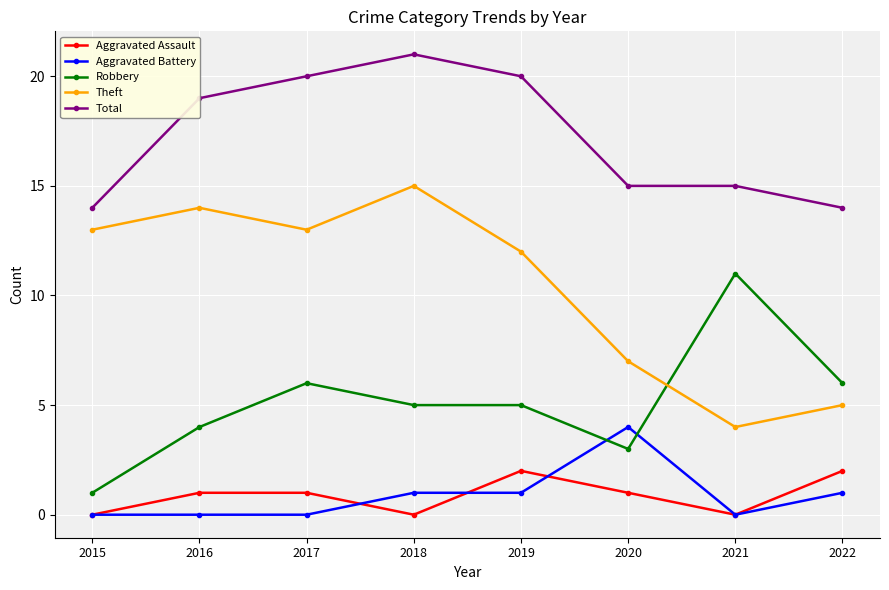

What is the maximum value for Robbery?

11